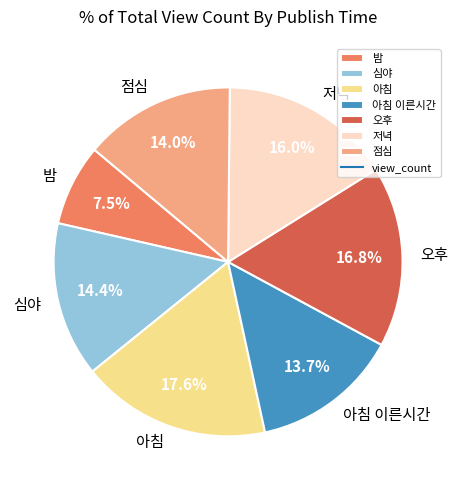

Which slice is the largest?

아침